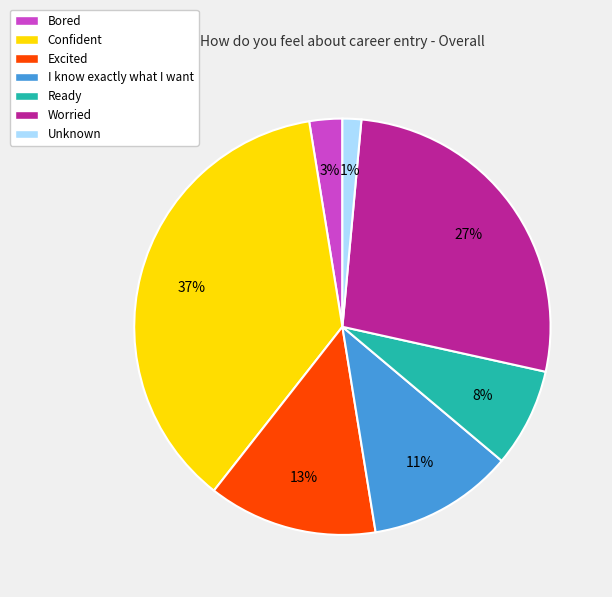

Which slice is the largest?

Confident